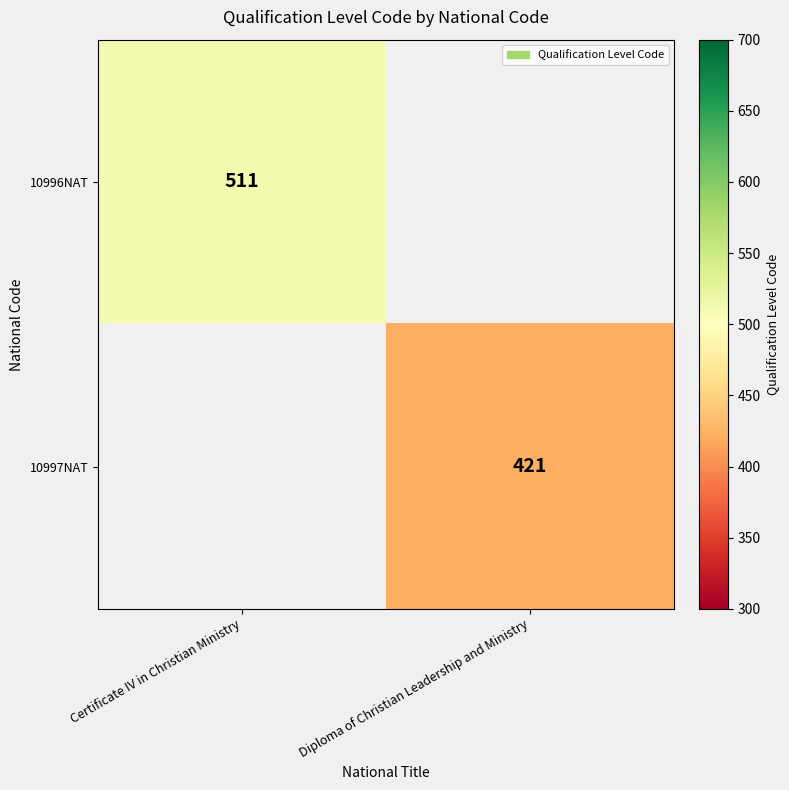

Is the value of 10997NAT at Diploma of Christian Leadership and Ministry greater than the value of 10996NAT at Certificate IV in Christian Ministry?

No